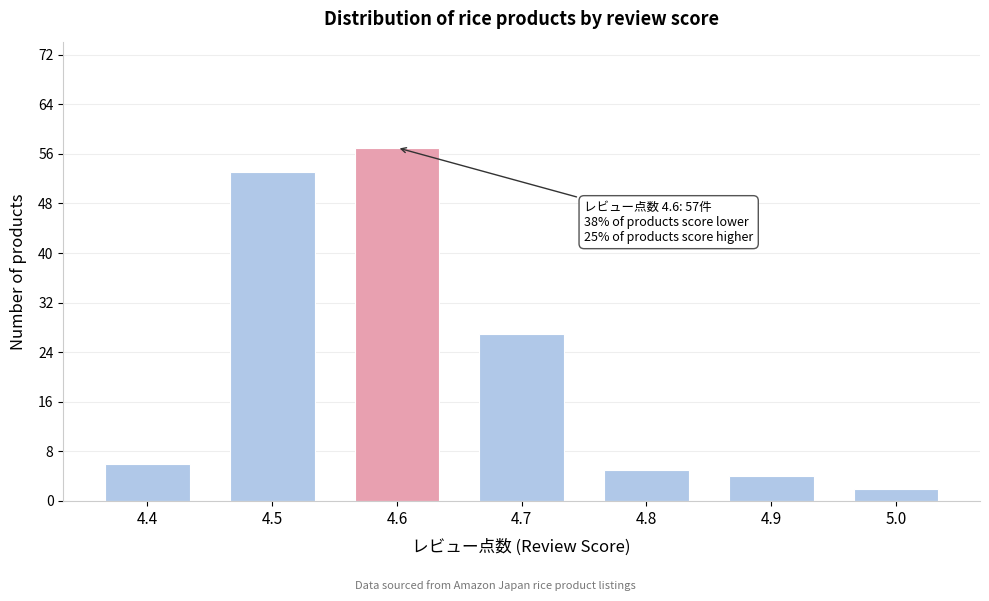

Over which range of the x-axis is the bar tallest?

4.55 to 4.65